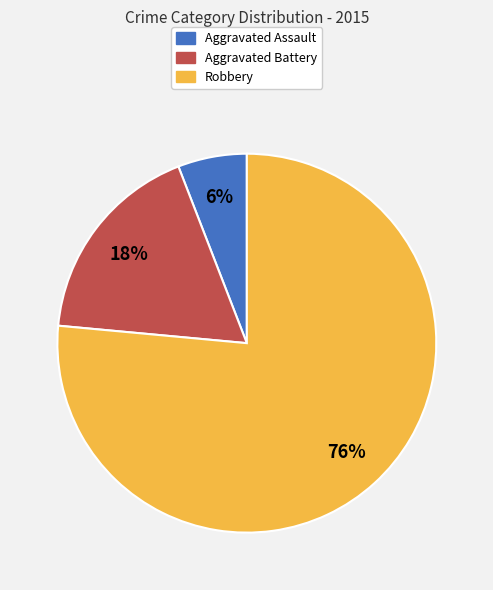

Which slice is the smallest?

Aggravated Assault